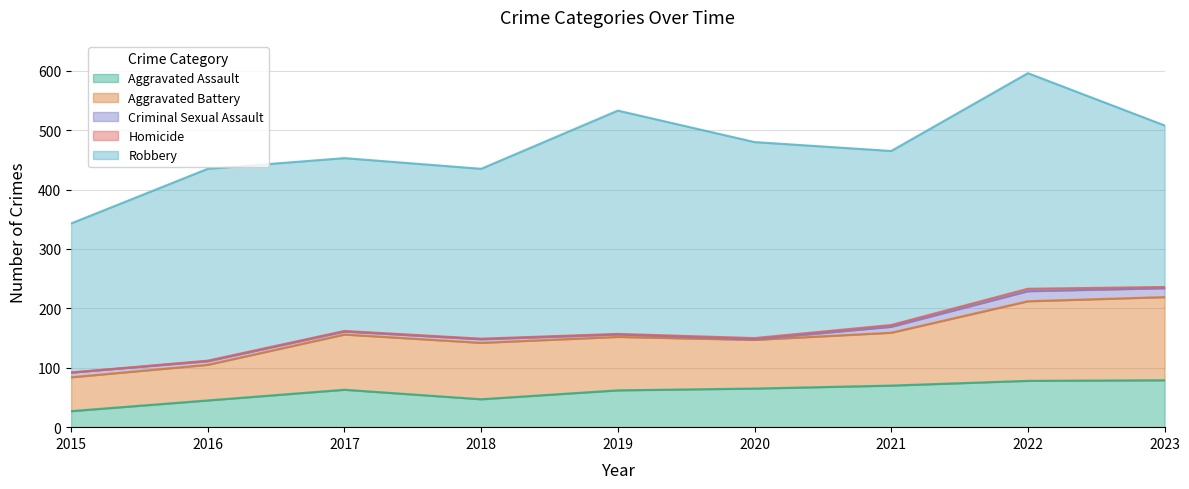

How many interior local valleys does the Aggravated Assault series have?

1